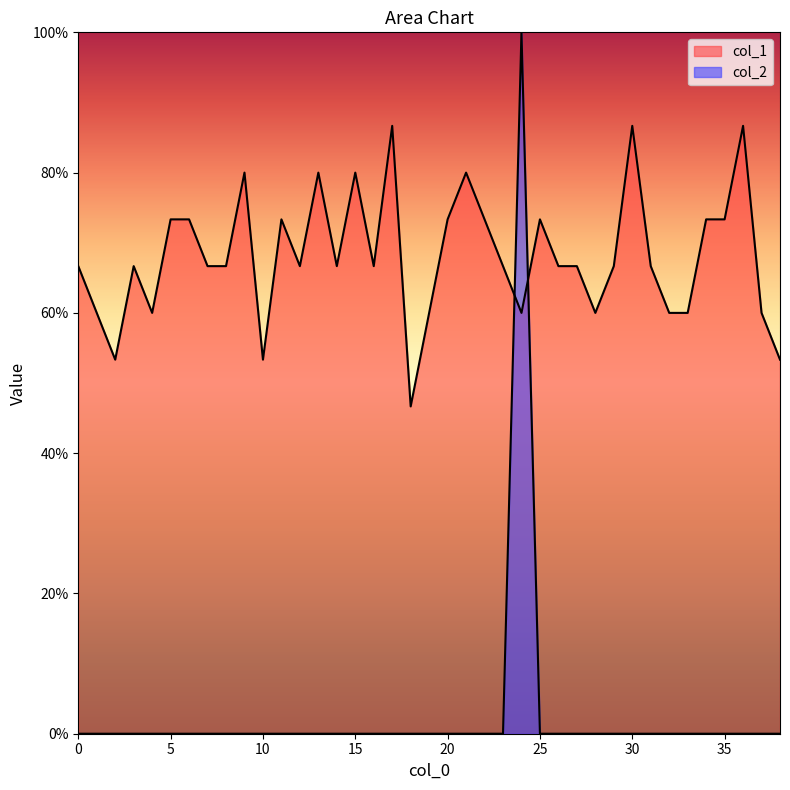

After their last crossing, which series has the higher values: col_1 or col_2?

col_1